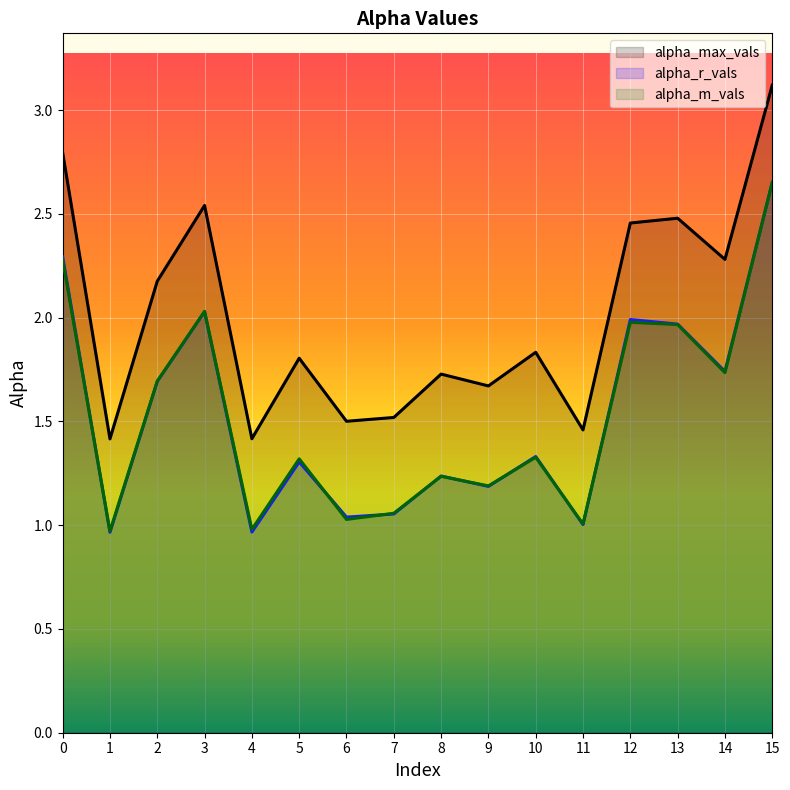

Count the number of data series in this chart.

3